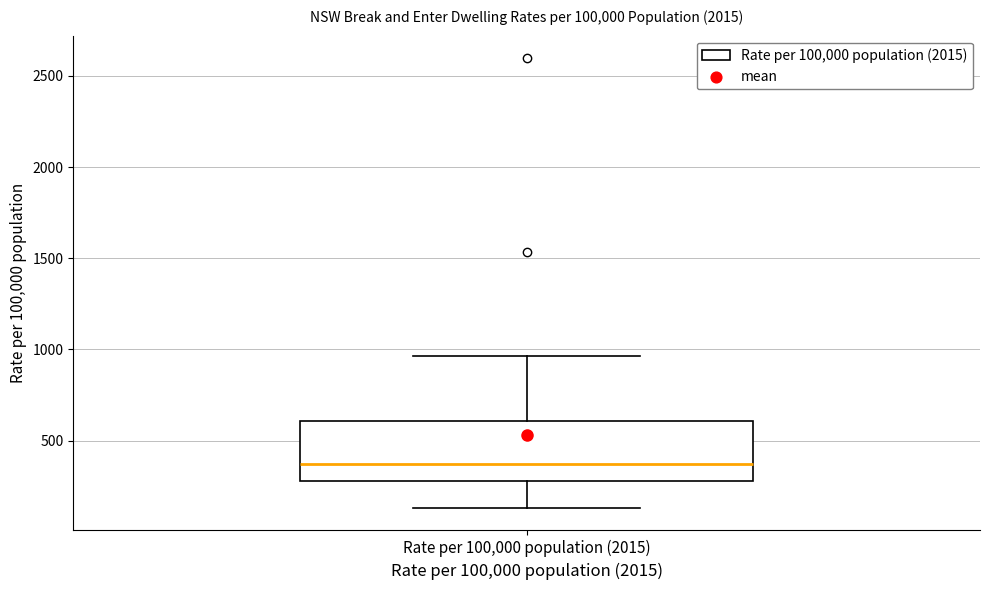

Transcribe this box plot: give where the median line is, the range the box spans, and where the two whiskers end, as read against the y-axis. The values are not printed on the chart, so give them approximately, as read against the axis.

median 350, box 300 to 600, whiskers 150 to 950